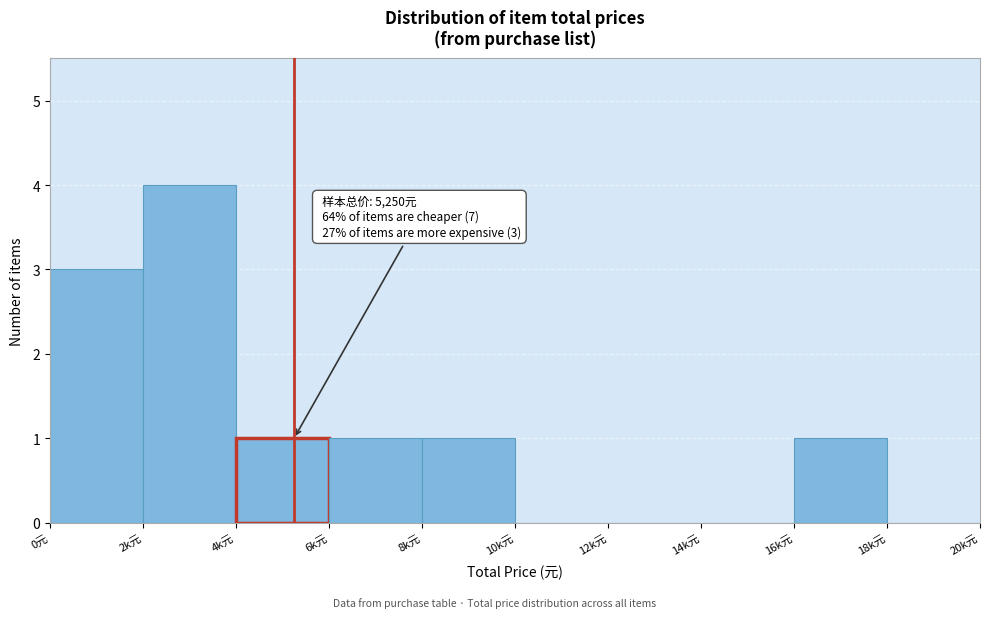

Reading left to right, what are all the values shown in this chart?

0元=3	2k元=4	4k元=1	6k元=1	8k元=1	10k元=0	12k元=0	14k元=0	16k元=1	18k元=0